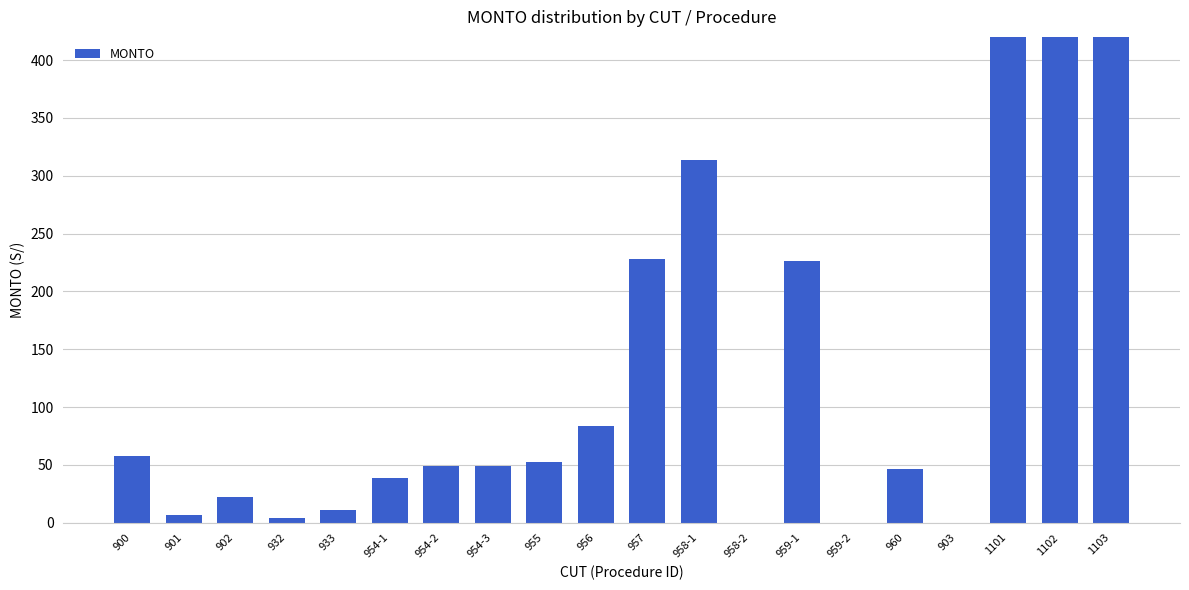

How many data points are less than 49?

9